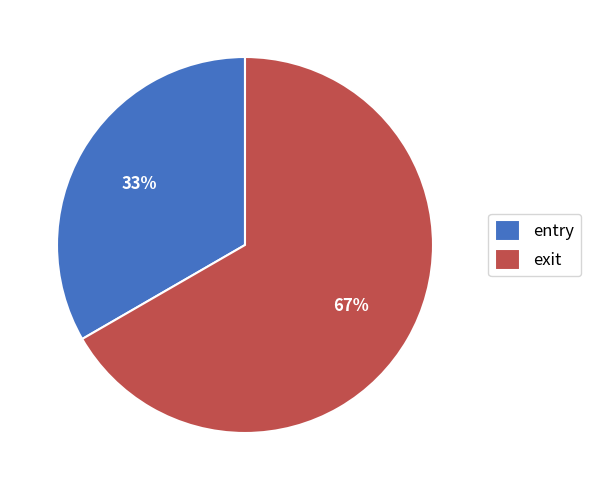

How many segments does this pie chart have?

2